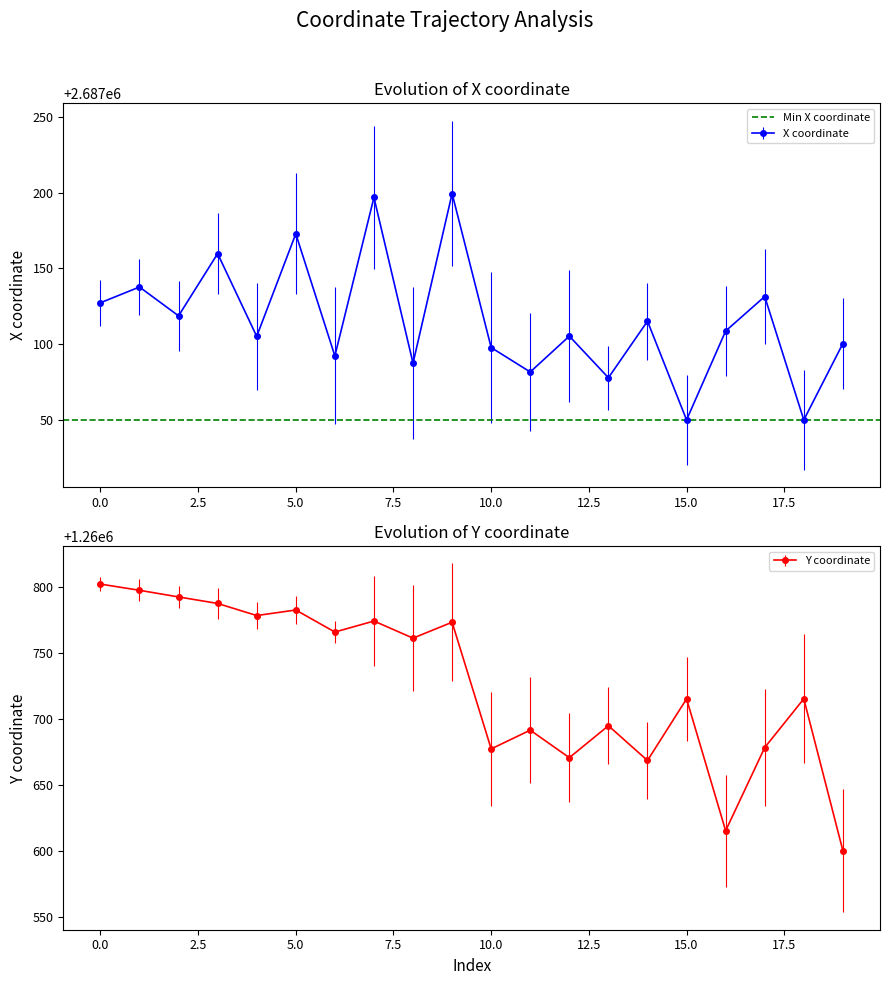

How many interior local valleys does the x series have?

8